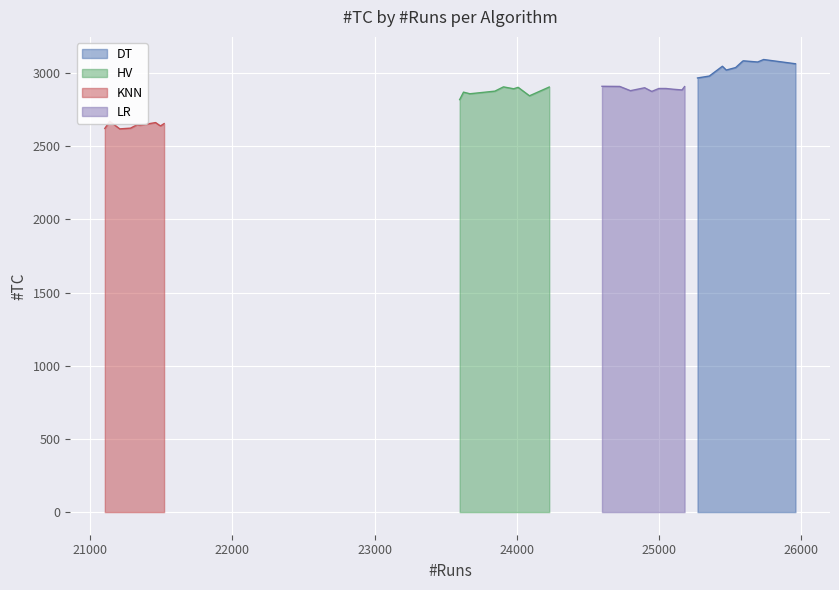

What are all the series names shown in the legend?

DT, HV, KNN, LR